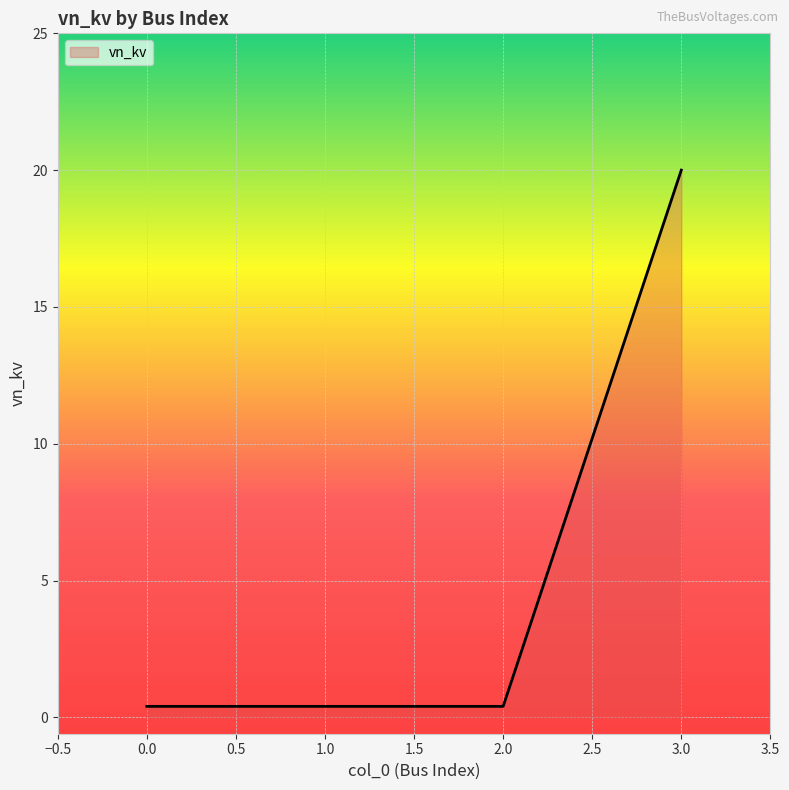

Reading left to right, extract all data points from this chart.

0.4	0.4	0.4	20.0